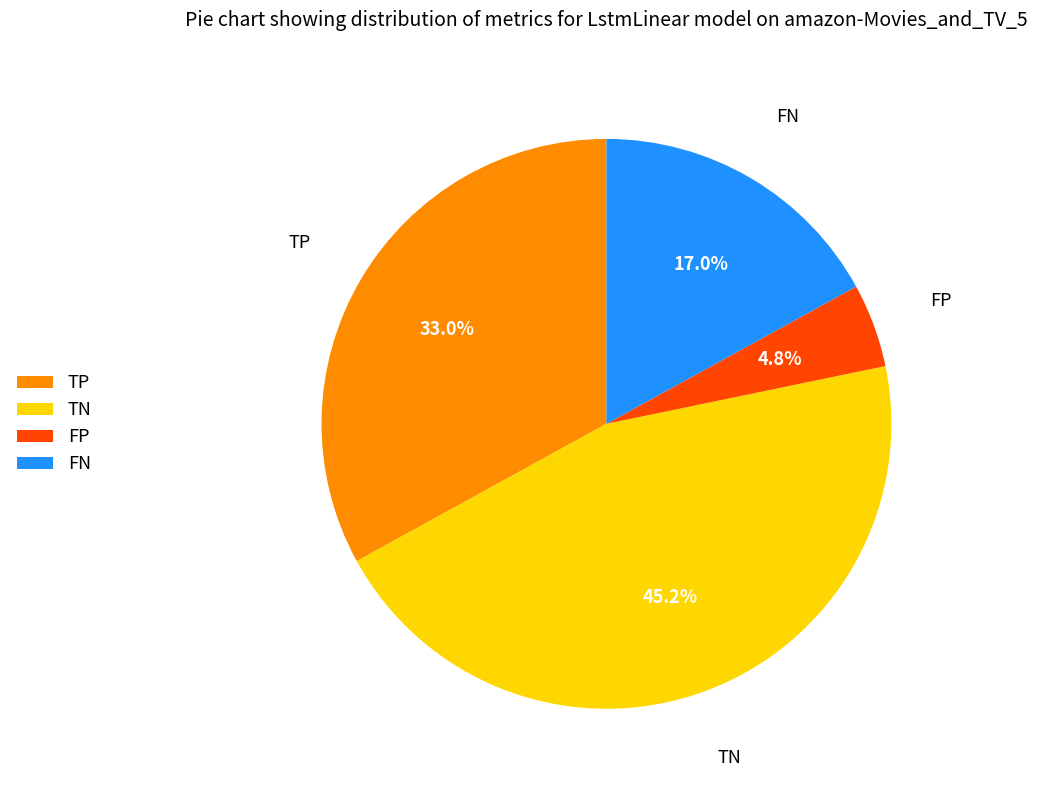

To the nearest percent, what is the difference between the largest and smallest slice percentages?

40%